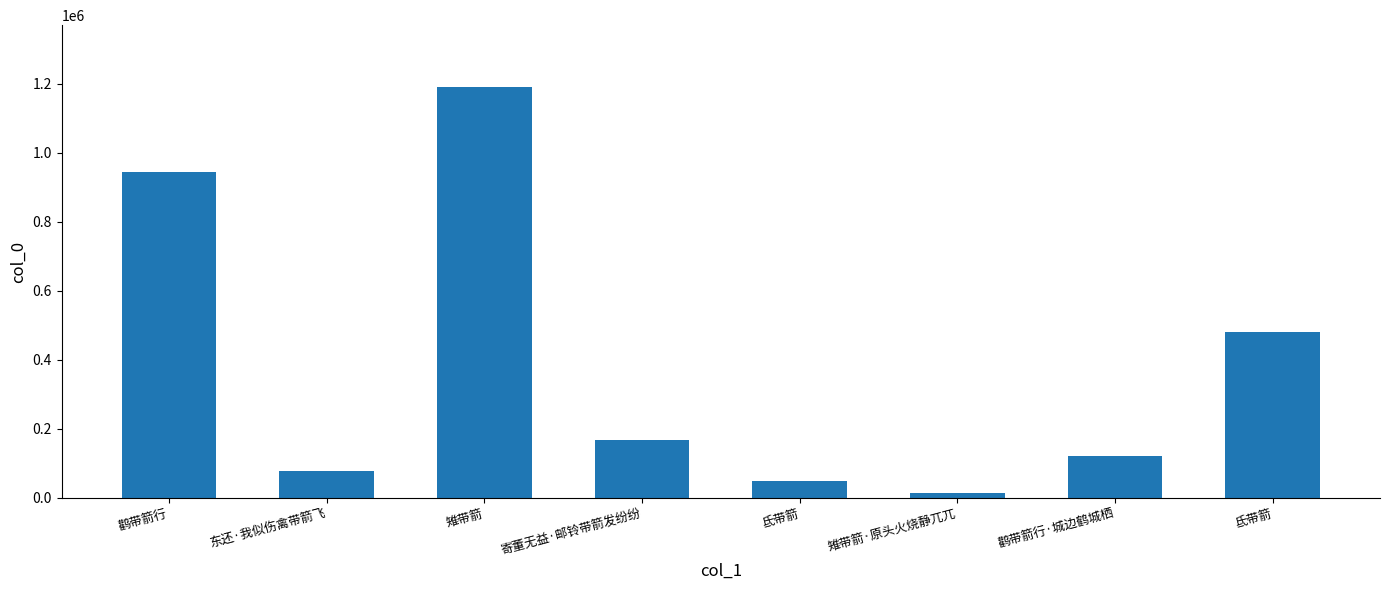

Approximately how many times larger is the value at 氐带箭 compared to 氐带箭?

0.1